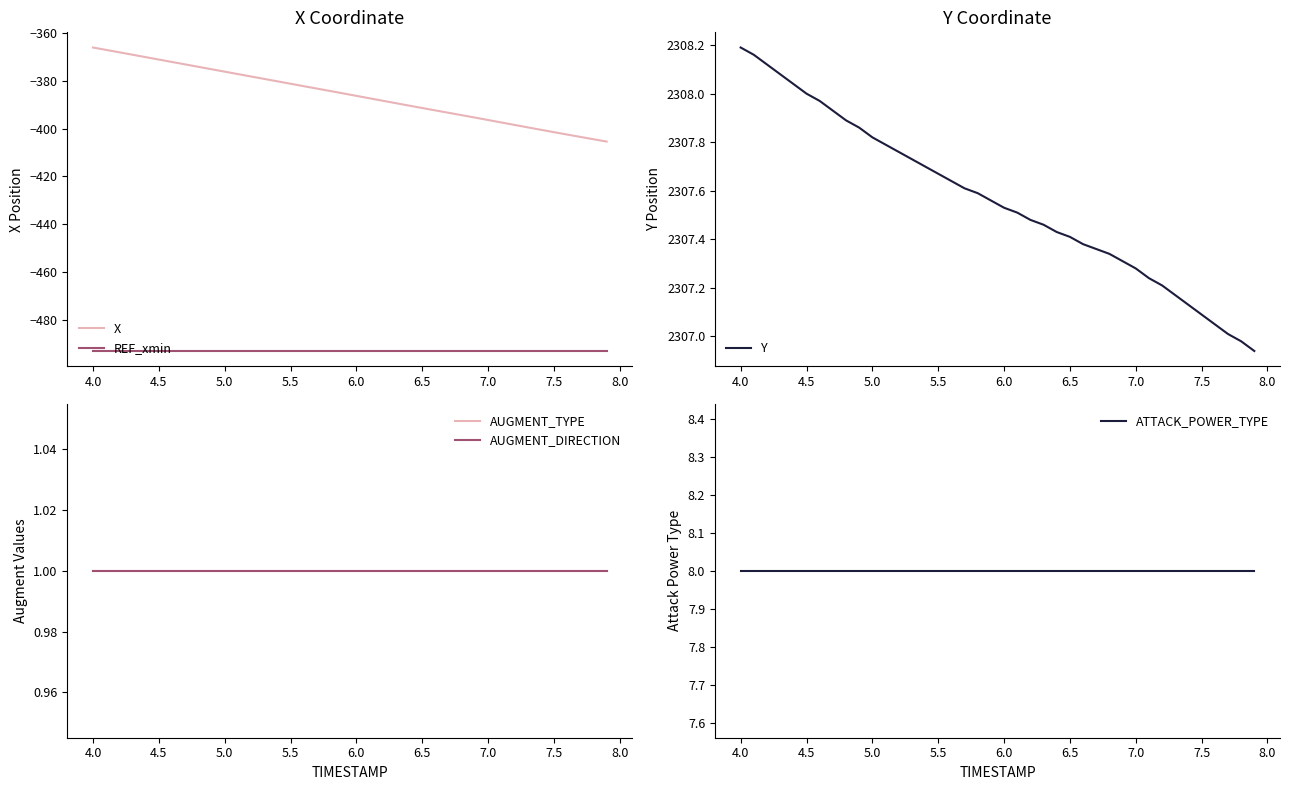

What is the lowest value of the REF_xmin series?

-492.8